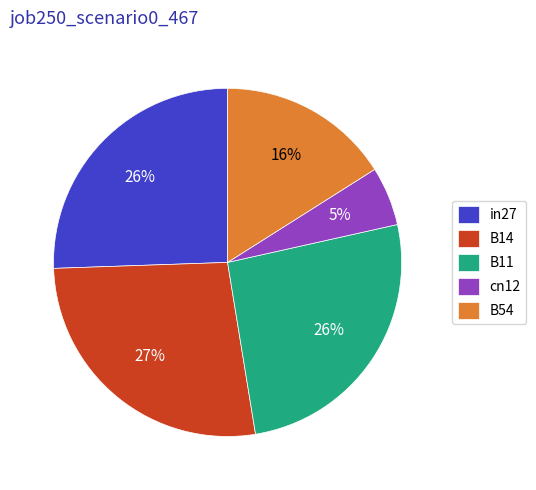

Which category has the smallest portion of the pie?

cn12